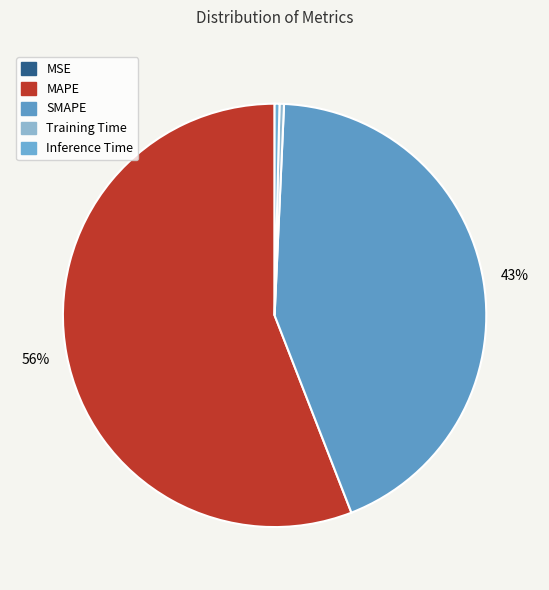

What percentage is the MAPE slice, to the nearest percent?

56%